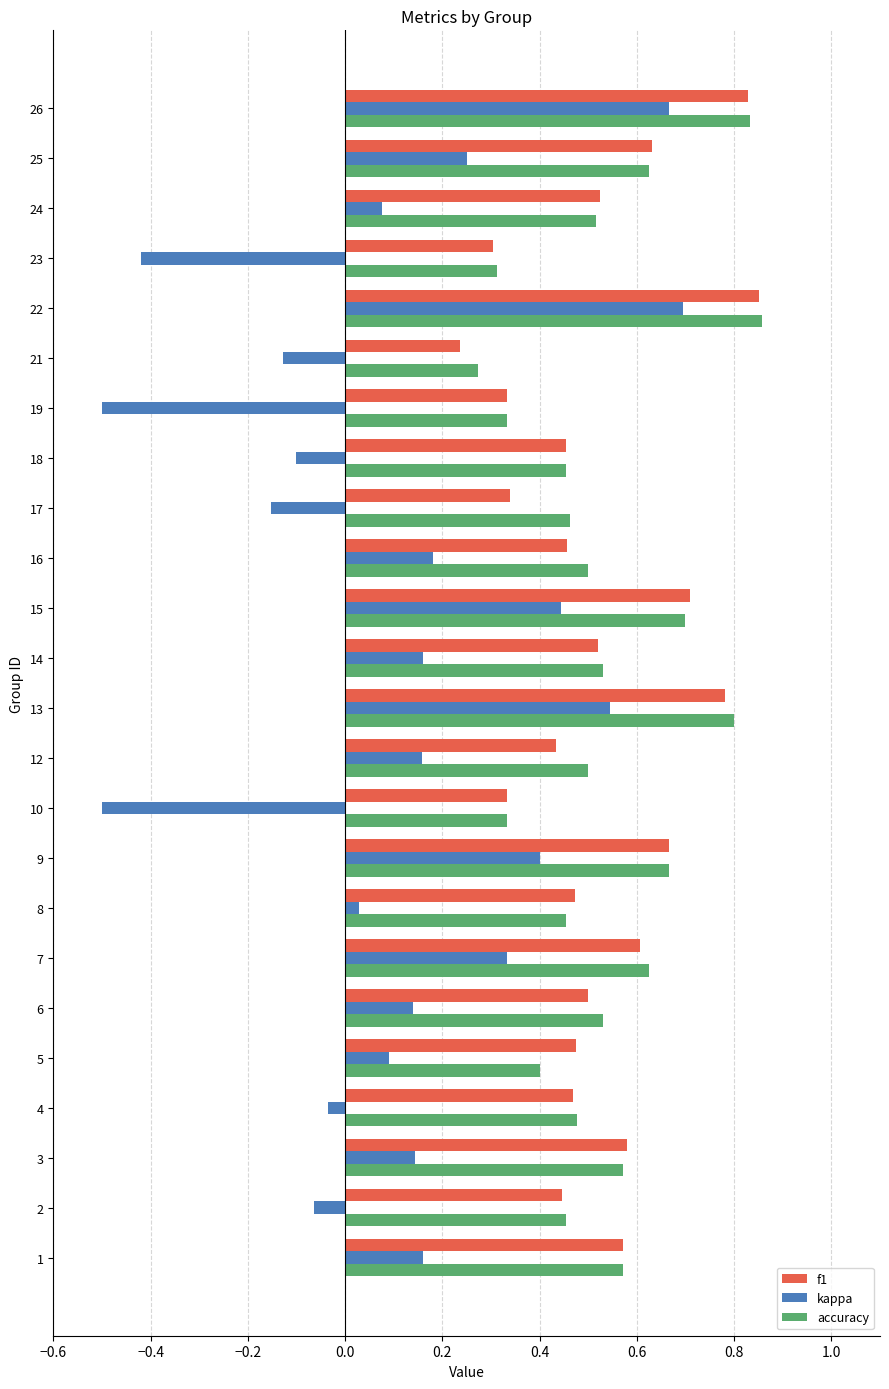

Between 10 and 22, which series saw the biggest shift?

kappa